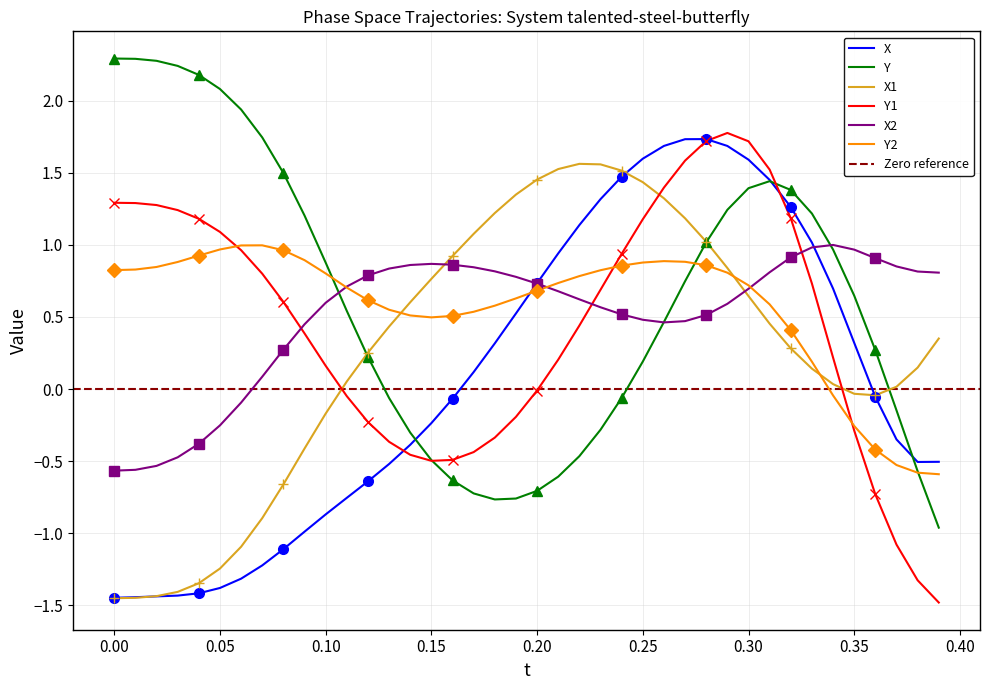

What is the difference between the maximum and minimum values in the X2 series?

1.6